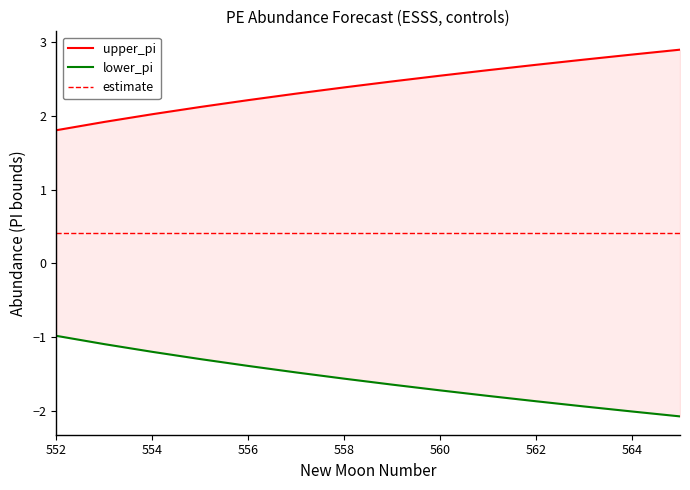

True or false: lower_pi and upper_pi cross at least once.

False